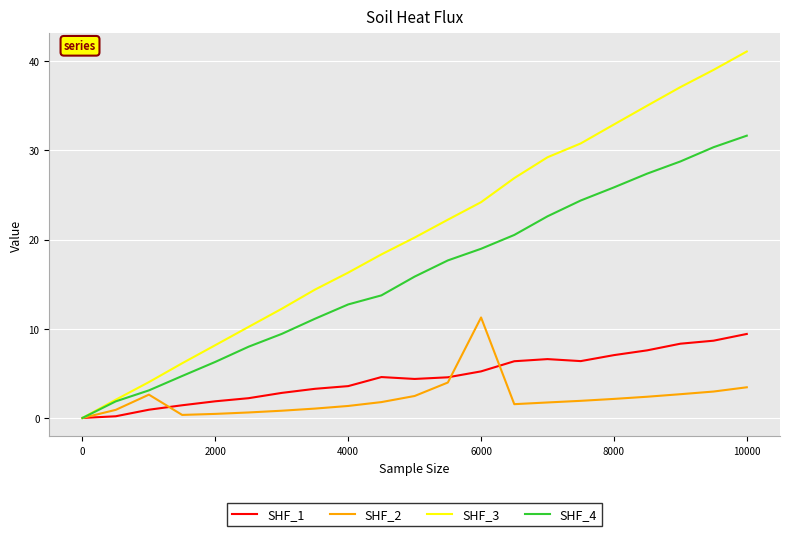

Which series has the widest spread of values?

SHF_3